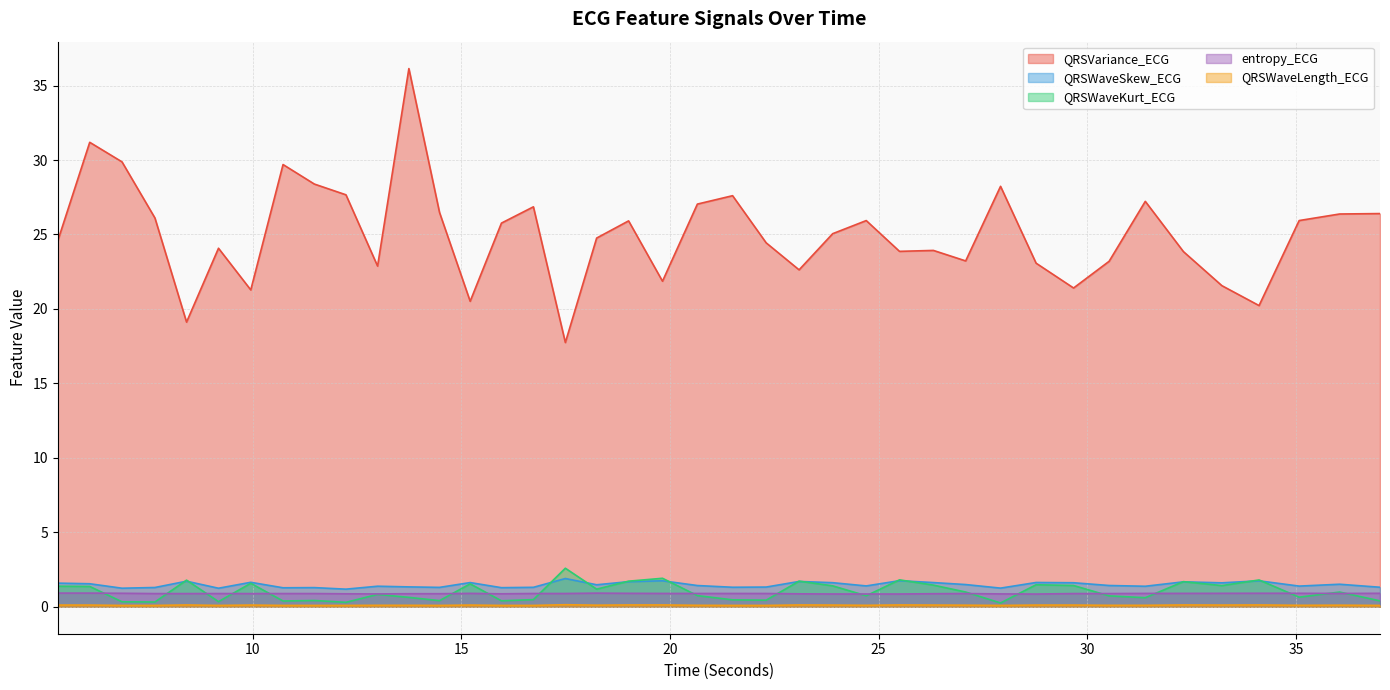

How many categories are shown in the chart?

40